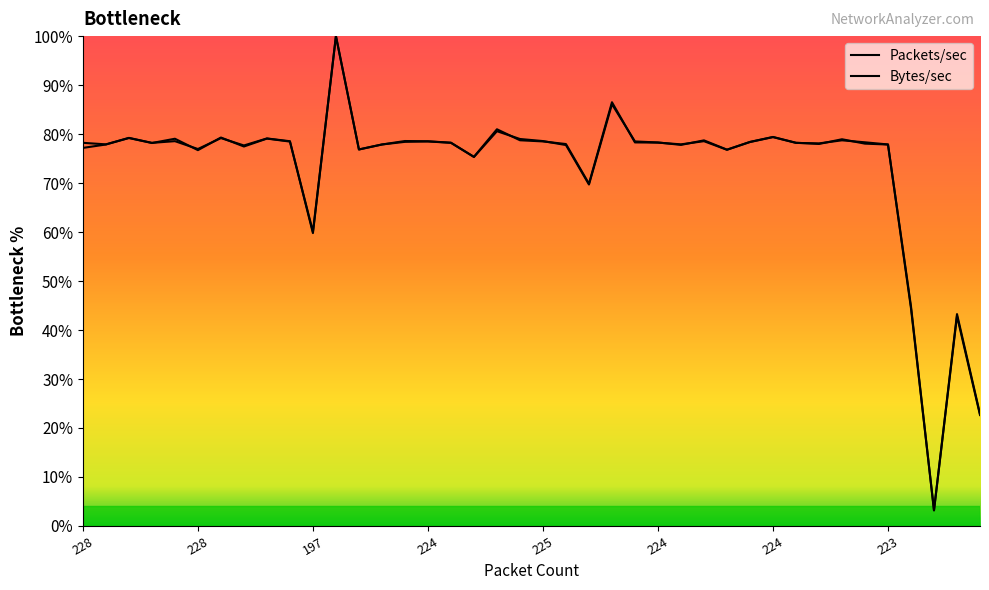

Where do Packets/sec and Bytes/sec (M) first cross each other?

224 and 225